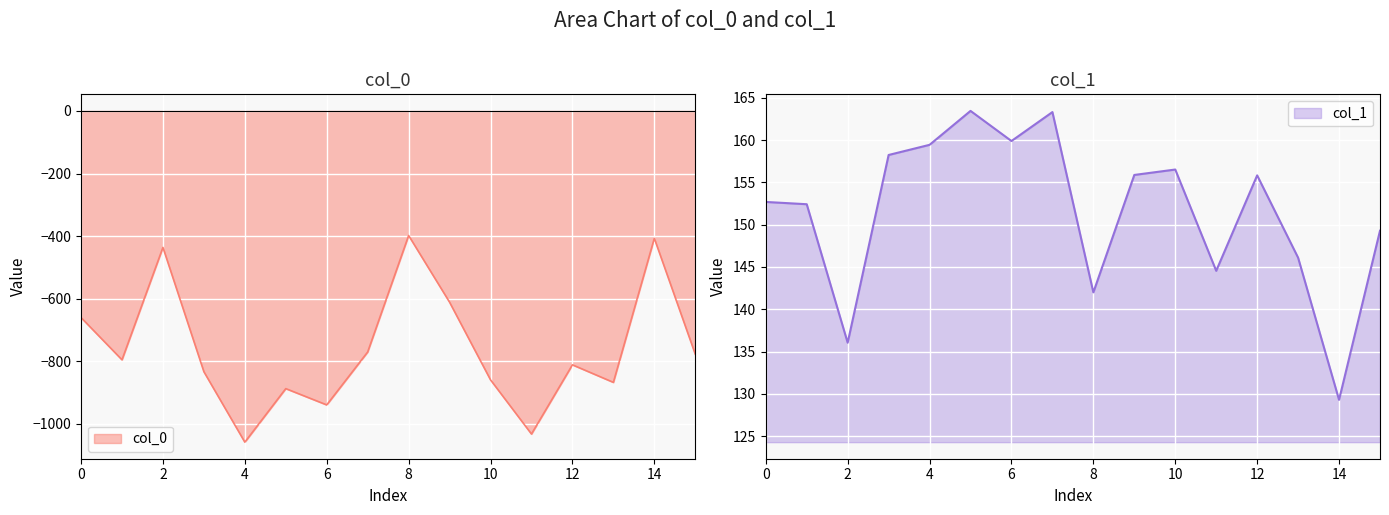

Rank the categories by col_0 value from highest to lowest.

8, 14, 2, 9, 0, 7, 15, 1, 12, 3, 10, 13, 5, 6, 11, 4